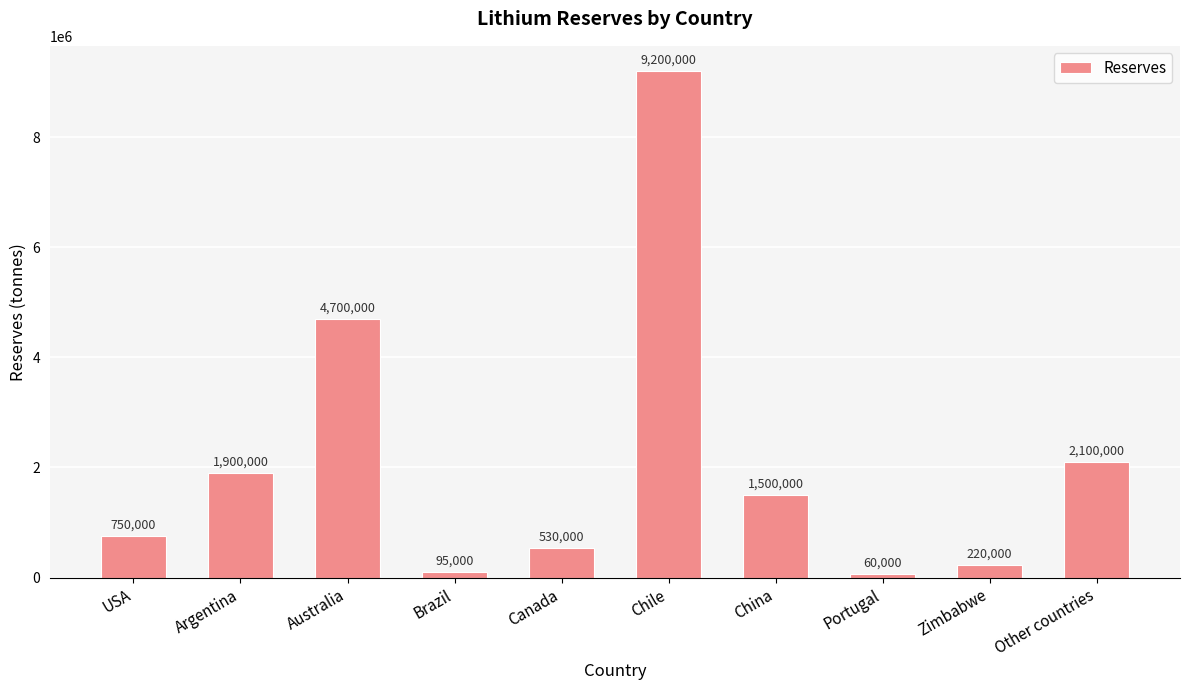

Are the bars grouped side by side (vs. stacked)?

No